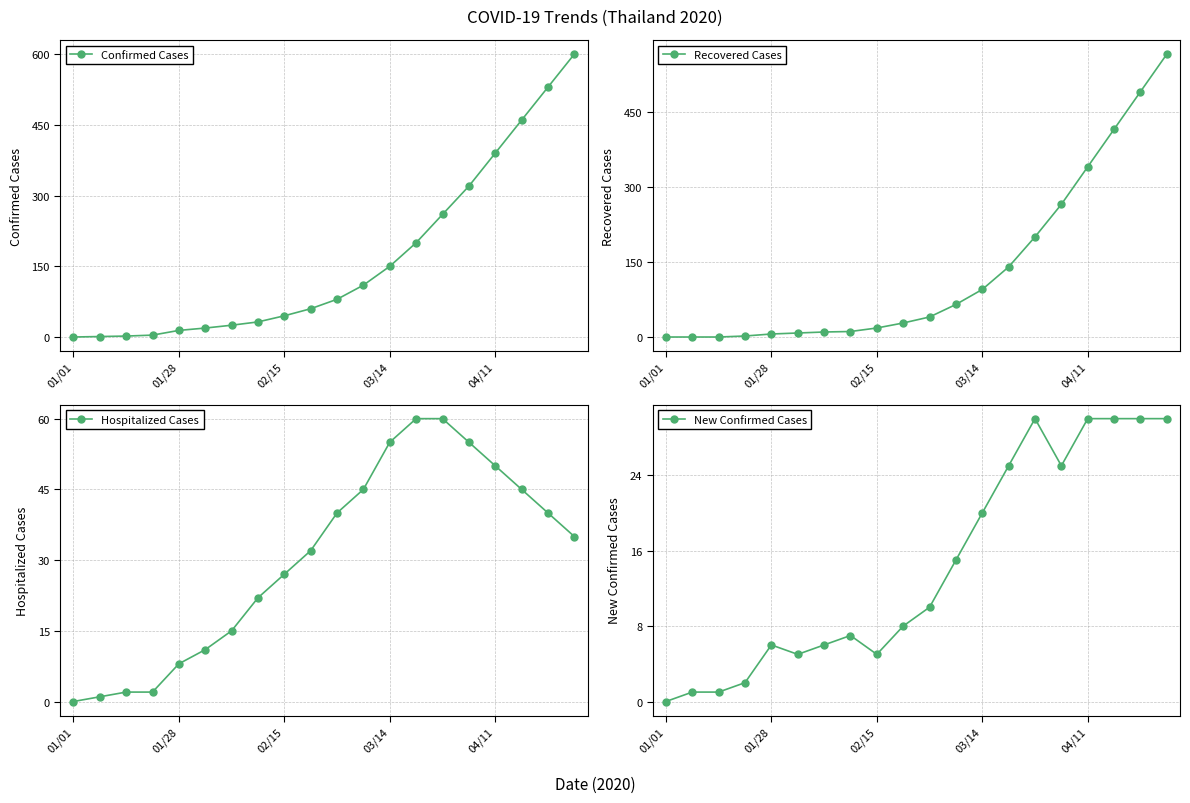

How many data points does each series have?

20